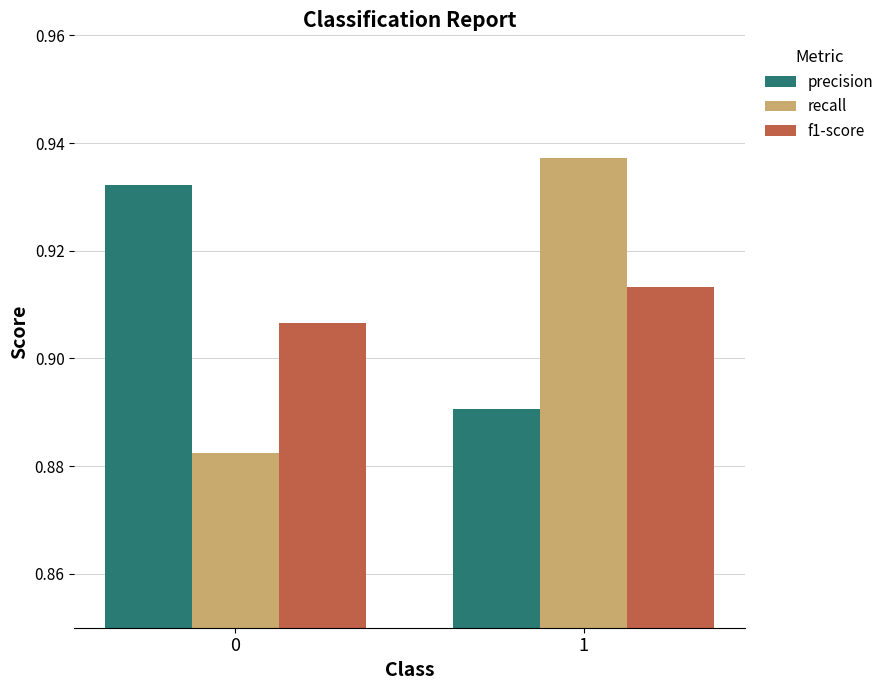

True or false: precision has a value of 0.4 at 1.

False